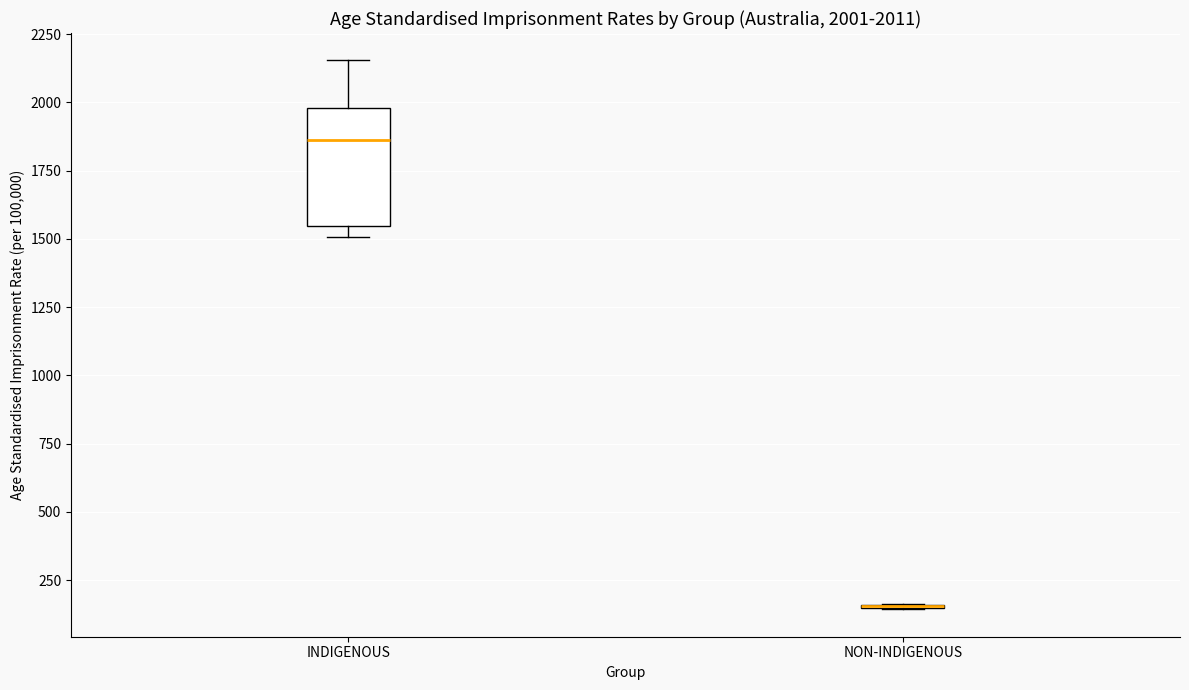

Which box is the tallest, from its lower edge to its upper edge?

INDIGENOUS